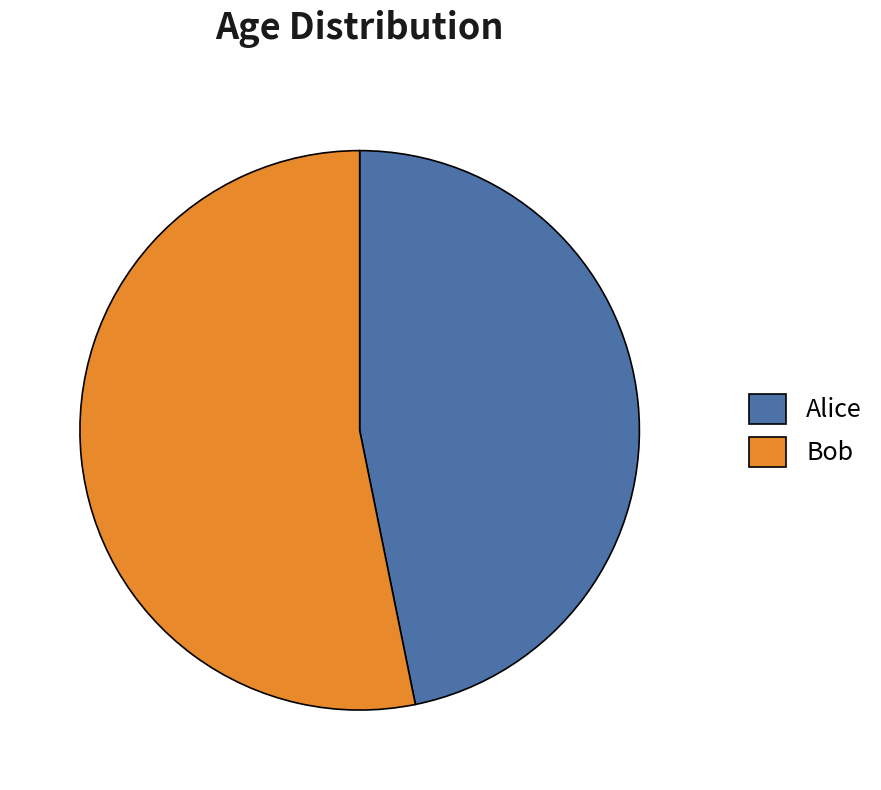

Rank the categories by value from lowest to highest.

Alice, Bob